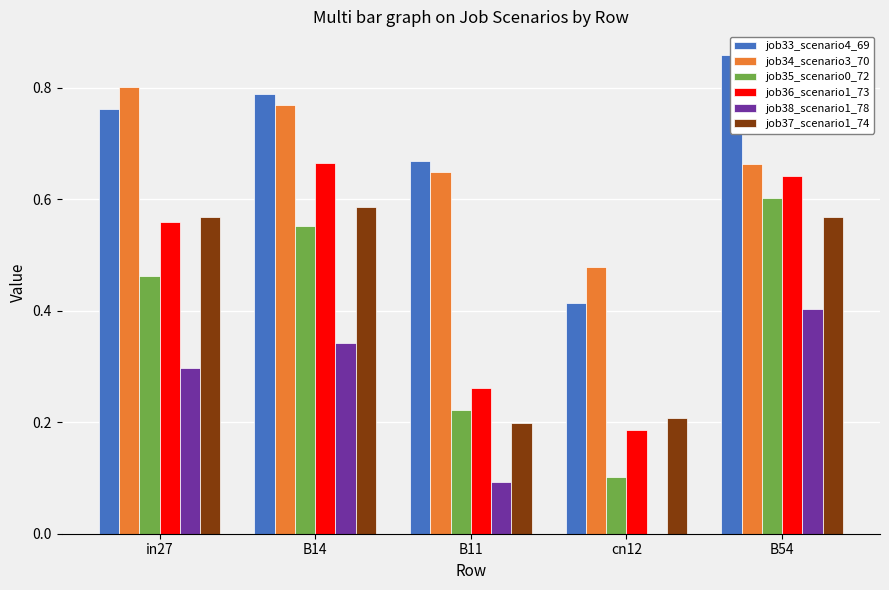

Which has a higher value, in27 or cn12?

in27